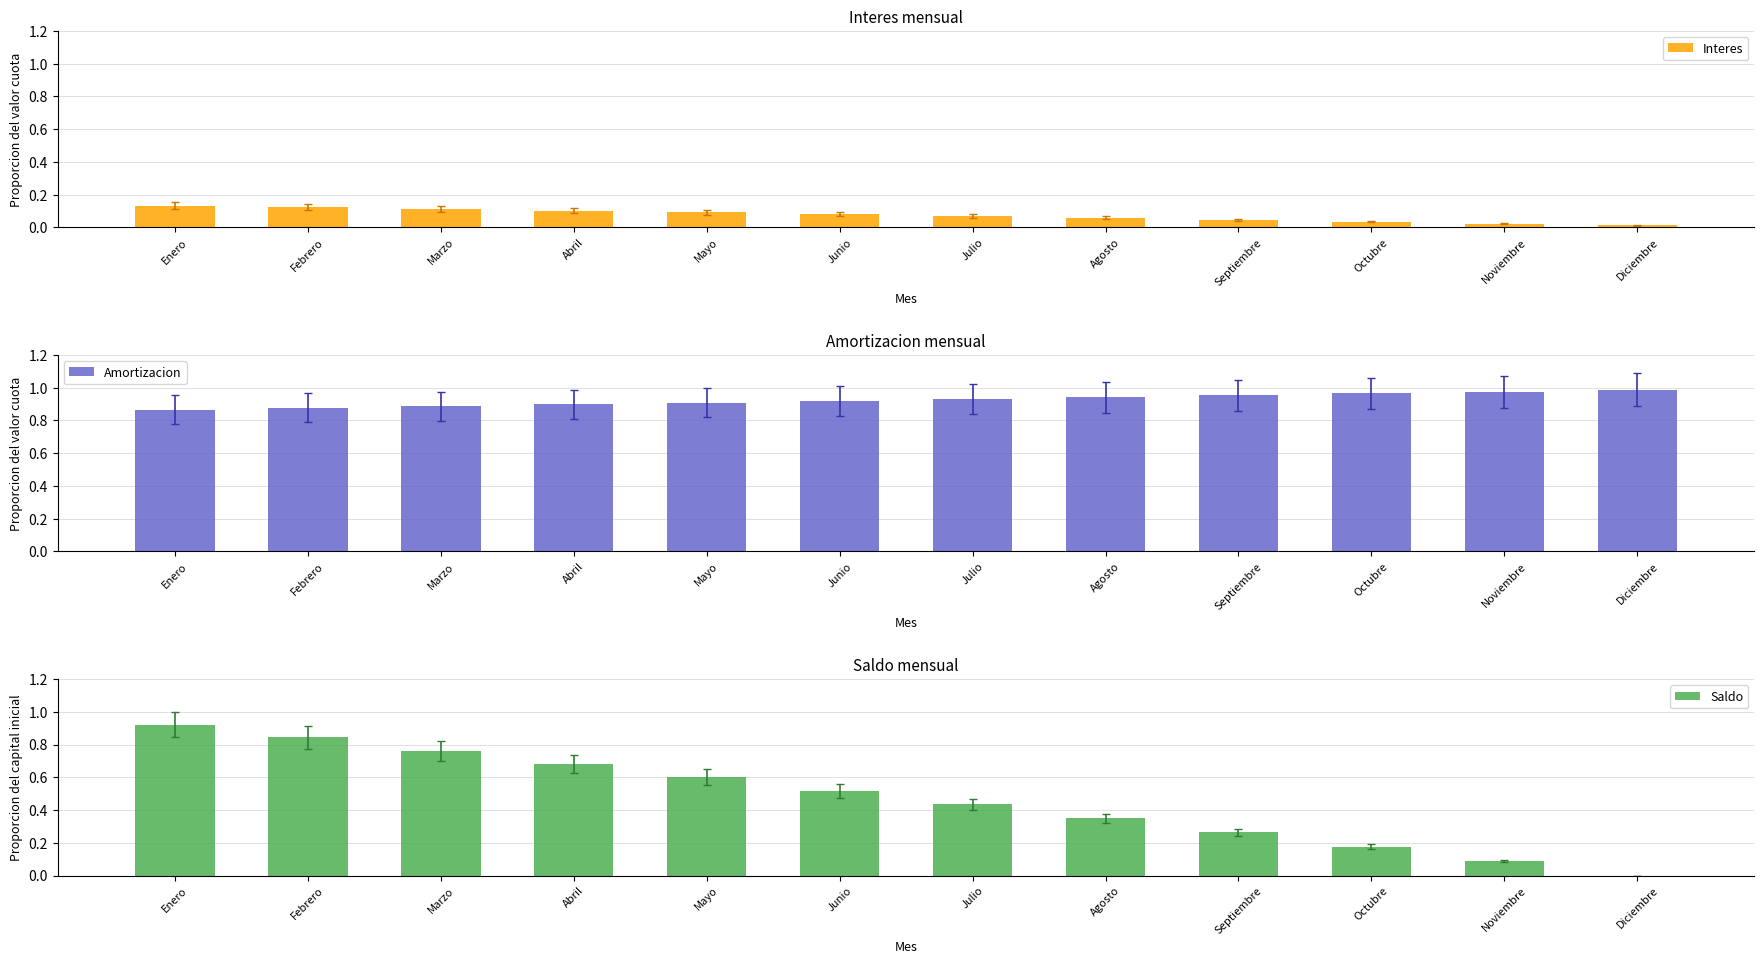

What is the highest value of the Interes series?

0.1